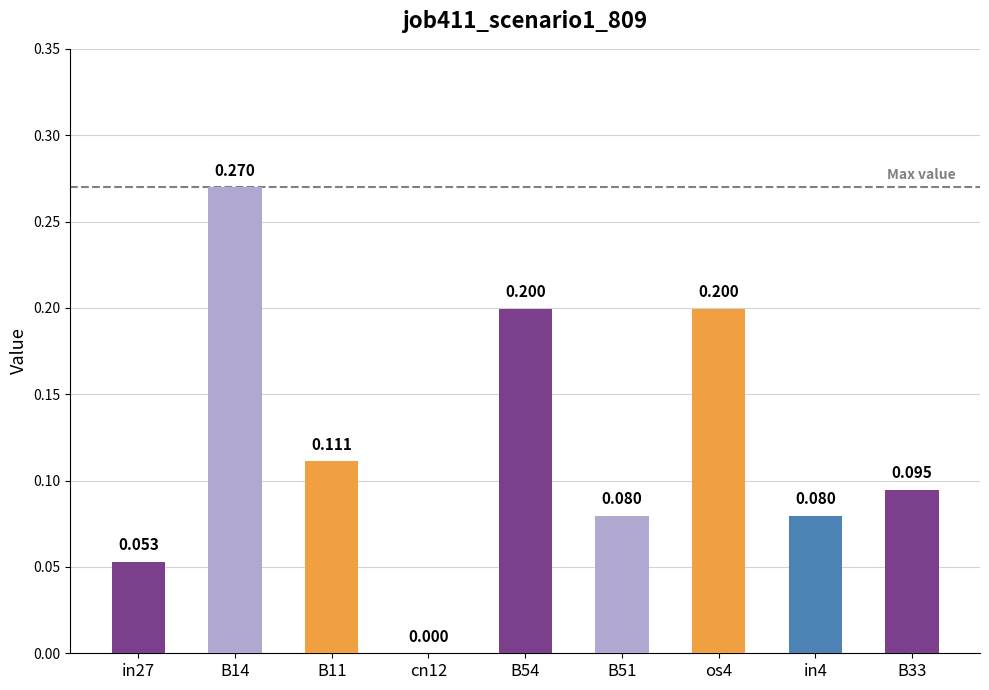

How many data points does each series have?

9